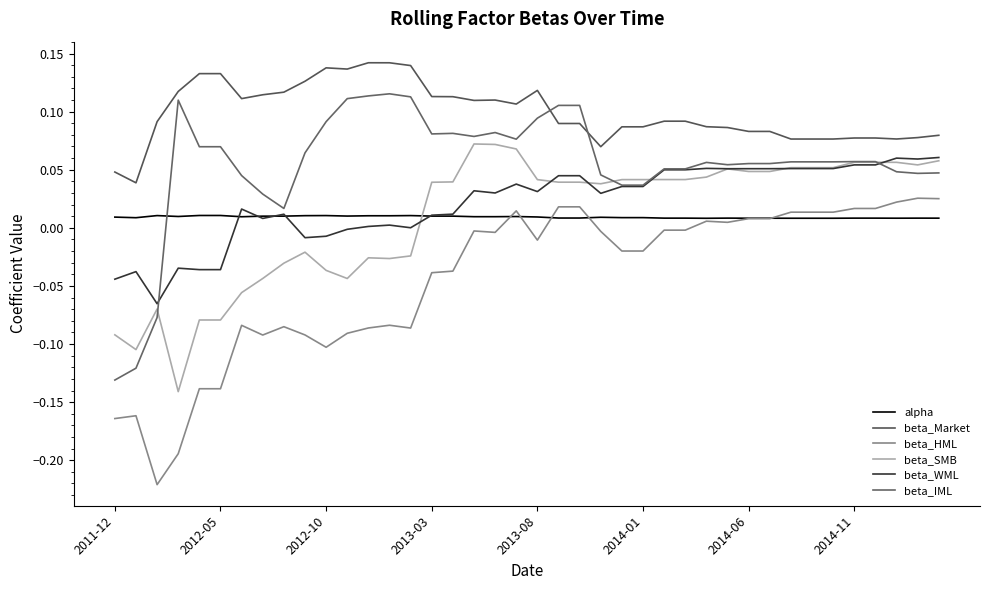

Which series ends up on top after the final intersection of beta_IML and alpha?

beta_IML